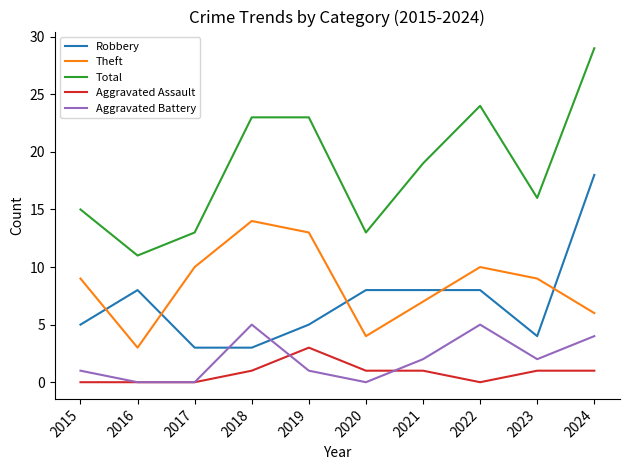

How many interior local valleys does the Theft series have?

2